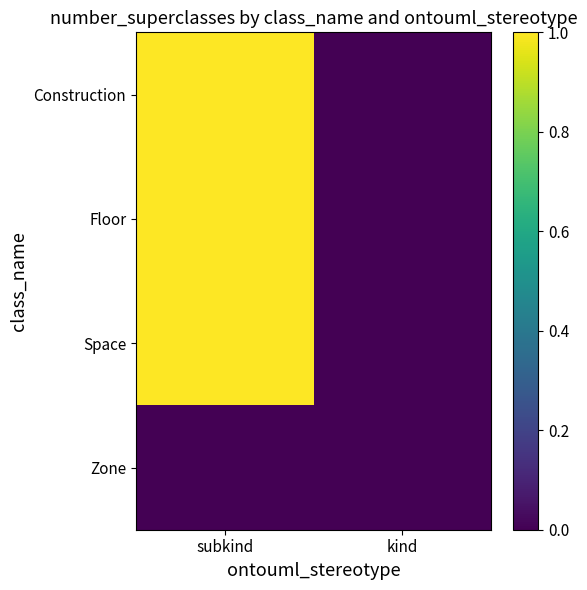

At which category does the chart reach its minimum across all series?

kind